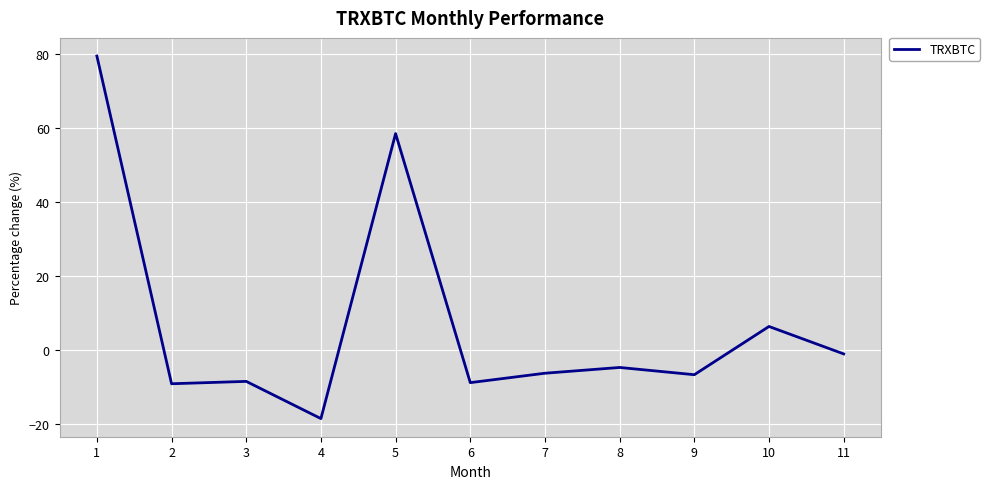

What value does the data have at 8?

-4.8